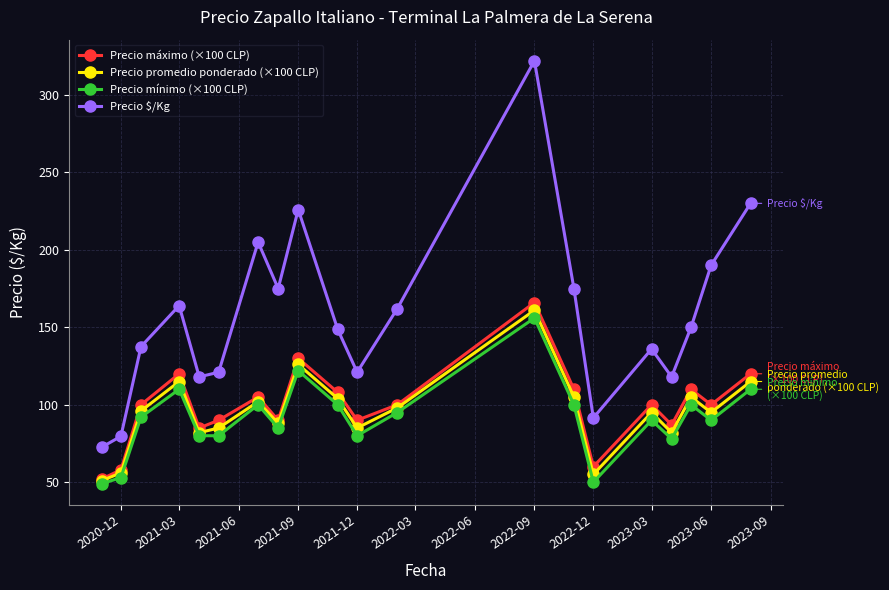

Which series has the widest spread of values?

Precio $/Kg